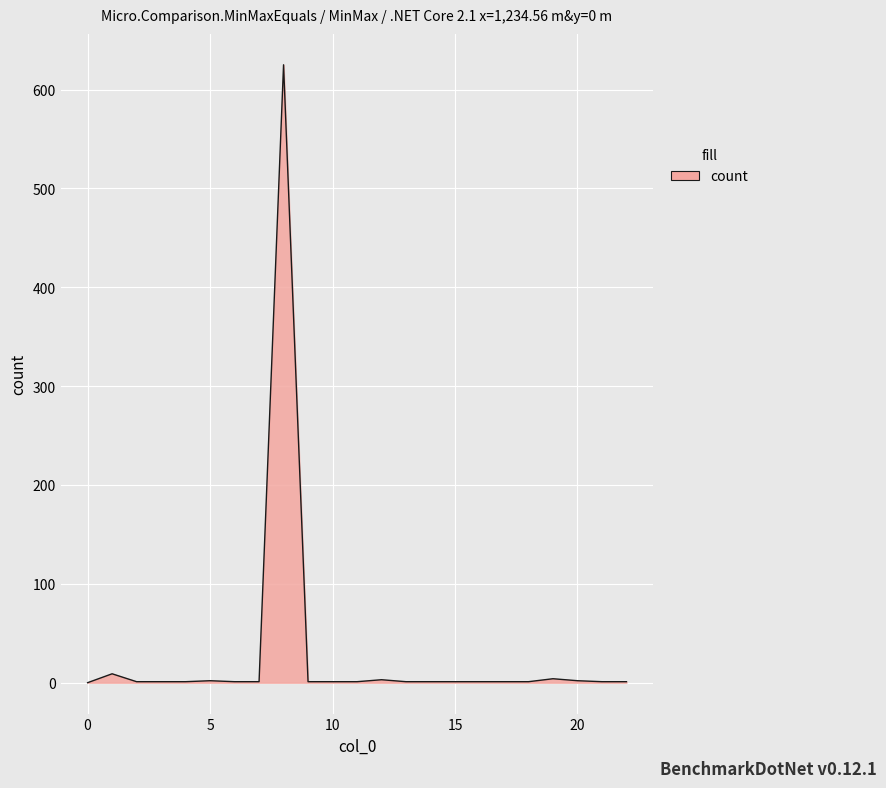

What is the greatest value displayed?

625